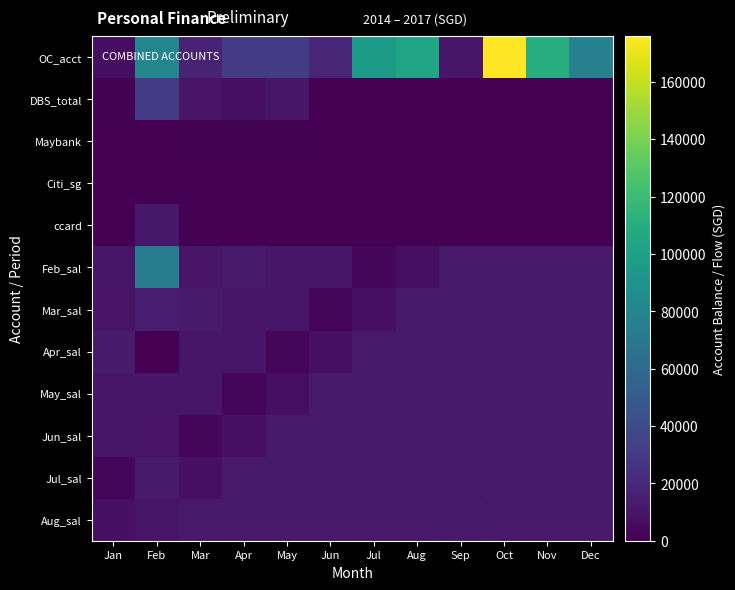

Rank the series at May from highest to lowest value.

OC_acct, Jun_sal, Jul_sal, Aug_sal, DBS_total, Feb_sal, Mar_sal, May_sal, Apr_sal, Maybank, Citi_sg, ccard